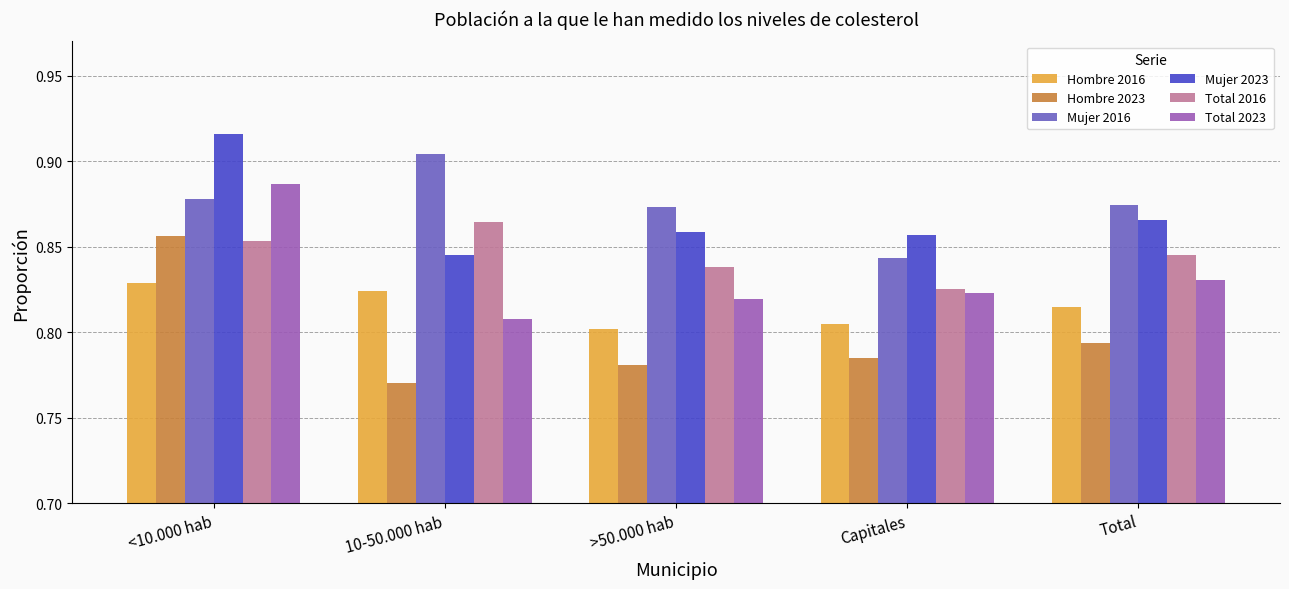

Rank the series by their maximum value, from lowest to highest.

Hombre 2016, Hombre 2023, Total 2016, Total 2023, Mujer 2016, Mujer 2023